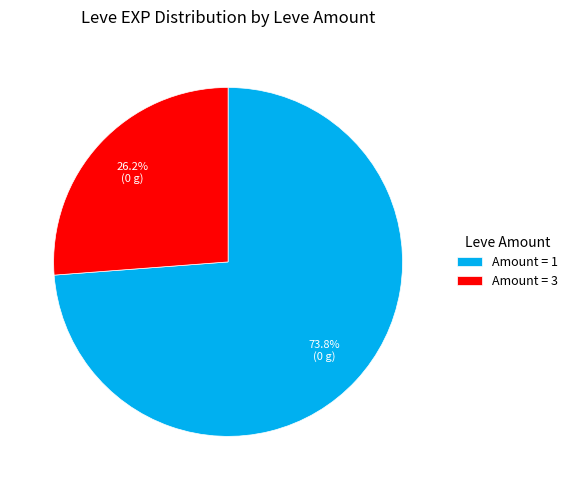

What portion of the pie excludes Amount = 1?

26.2%